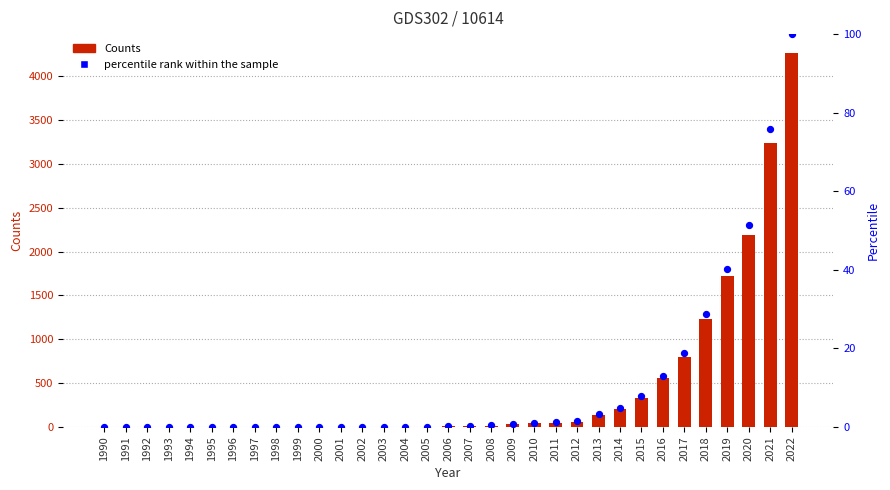

At which category is the sum across all series the highest?

2022